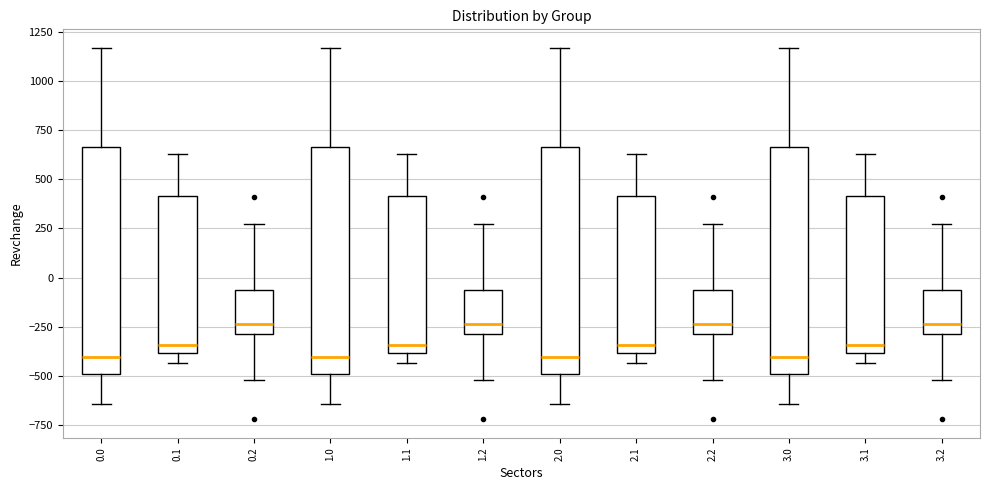

Where does the median line of the box at x = 3.0 sit on the y-axis? The values are not printed on the chart, so give them approximately, as read against the axis.

-400